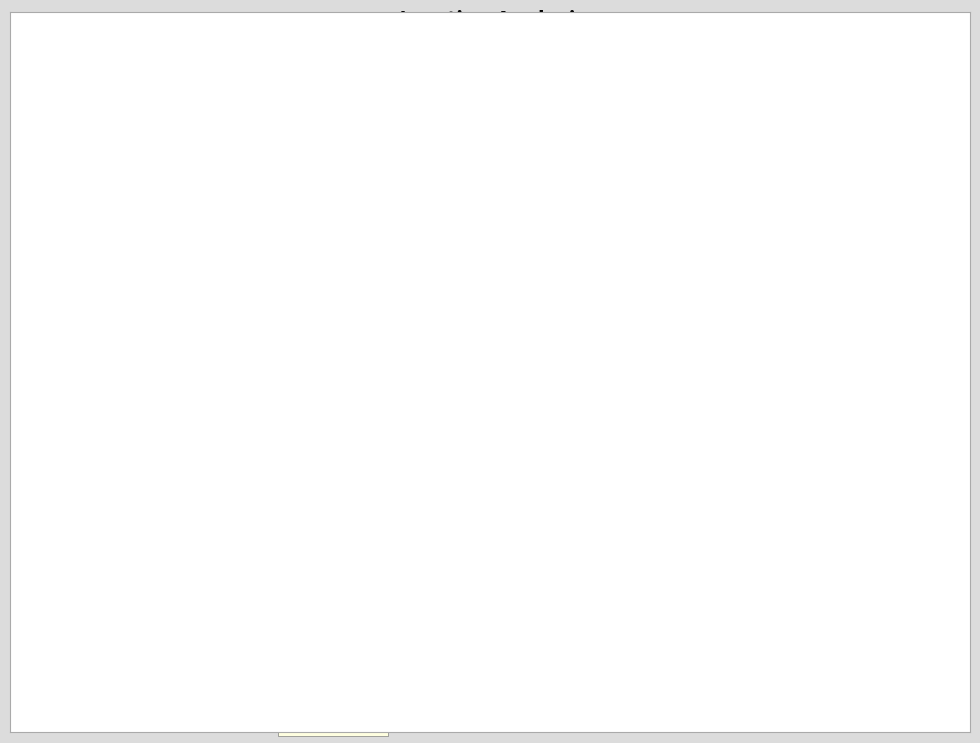

To the nearest percent, what is the combined percentage of serwisant and technik?

60%